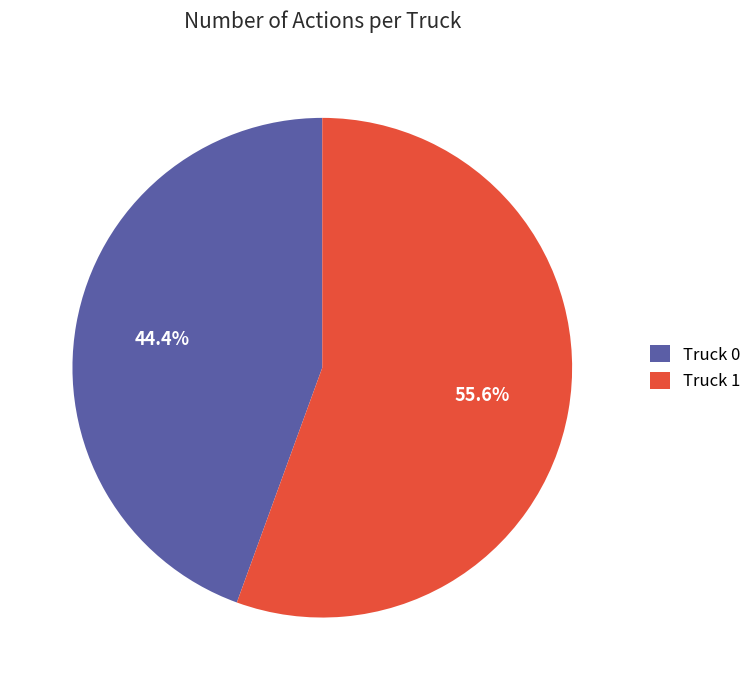

The Truck 1 slice represents 56% of the pie. True or false?

True